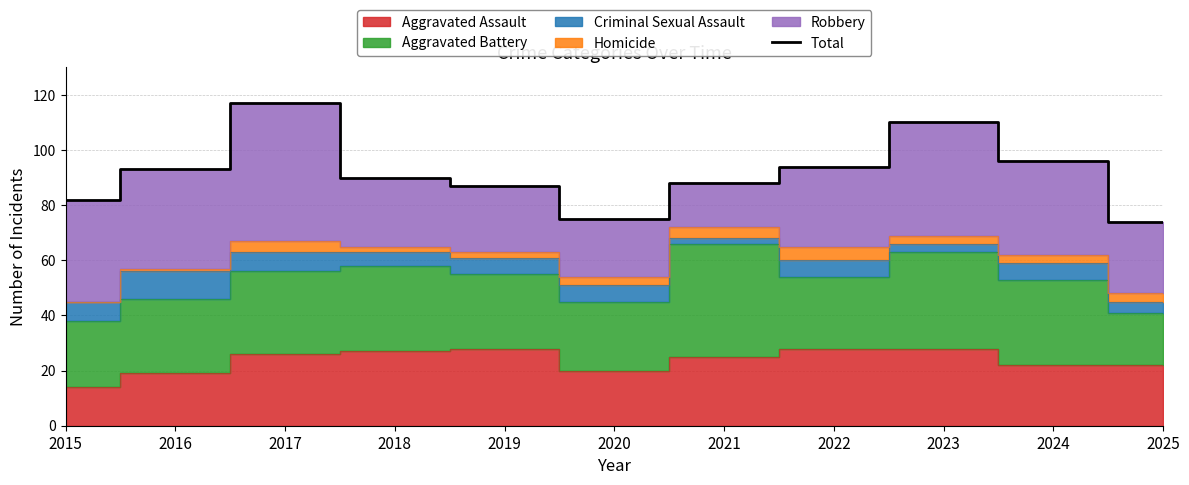

The chart shows a value of 126 at 2020. True or false?

False